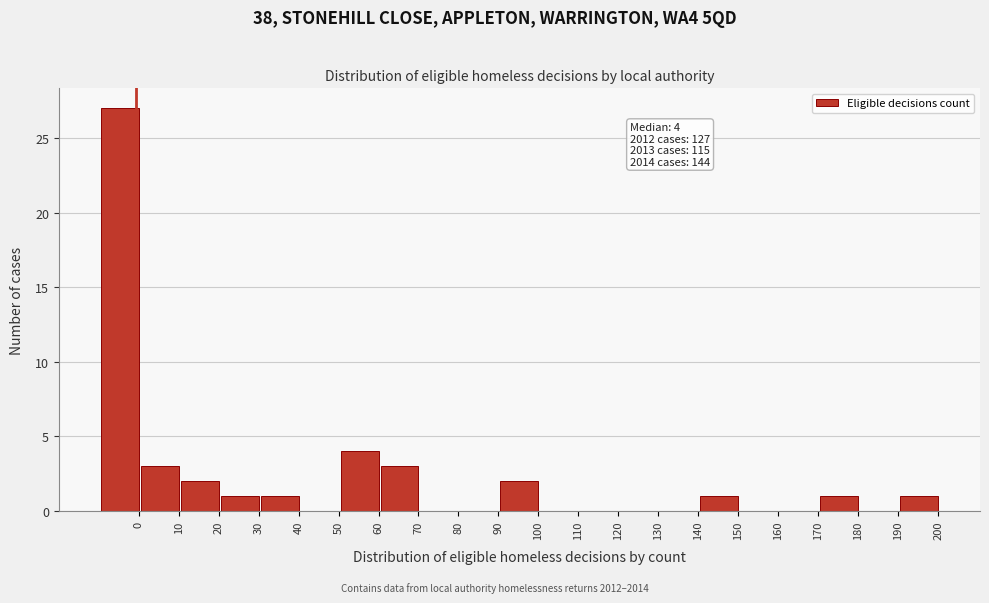

Reading left to right, what are all the values shown in this chart?

0=27	10=3	20=2	30=1	40=1	50=0	60=4	70=3	80=0	90=0	100=2	110=0	120=0	130=0	140=0	150=1	160=0	170=0	180=1	190=0	200=1